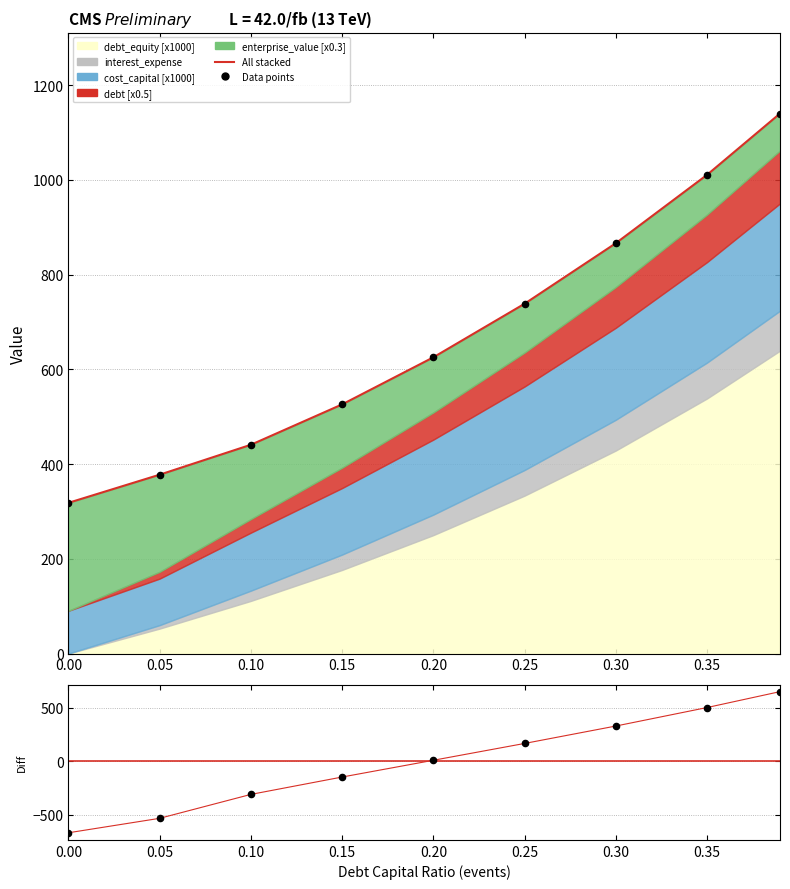

Which series contains the highest Y value?

All stacked